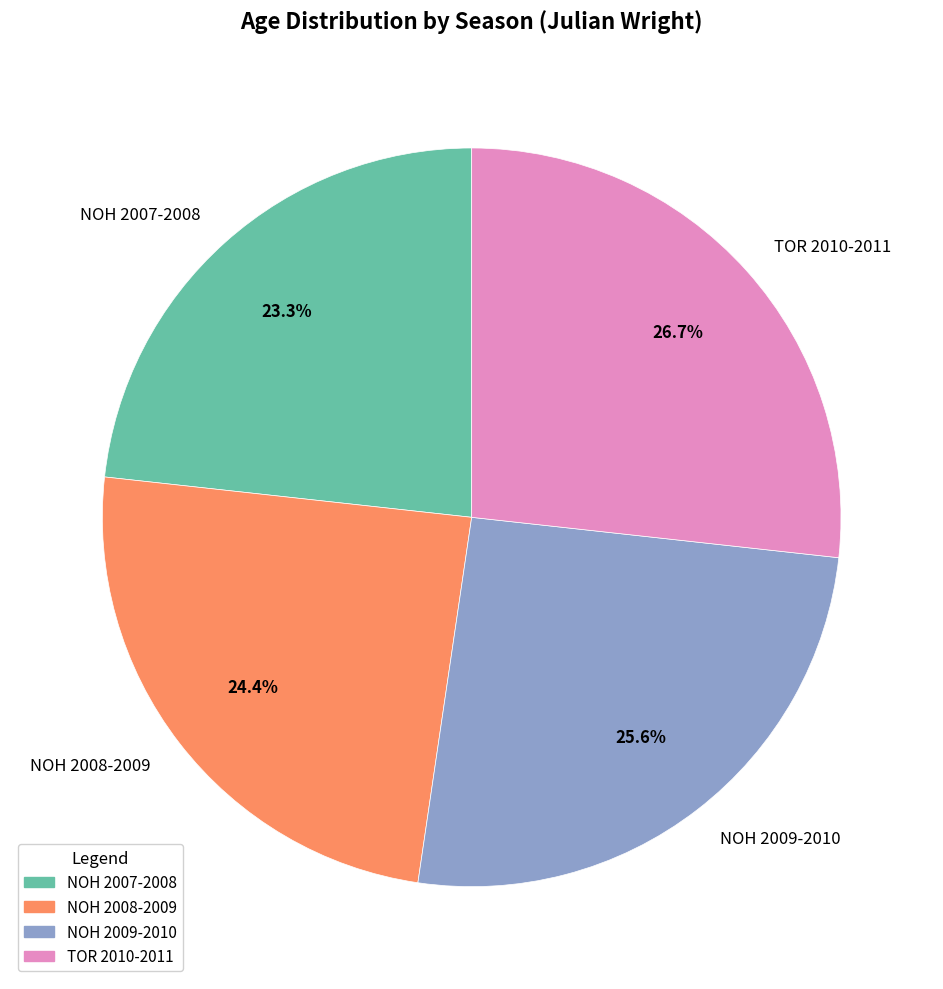

Which category has the smallest portion of the pie?

NOH 2007-2008